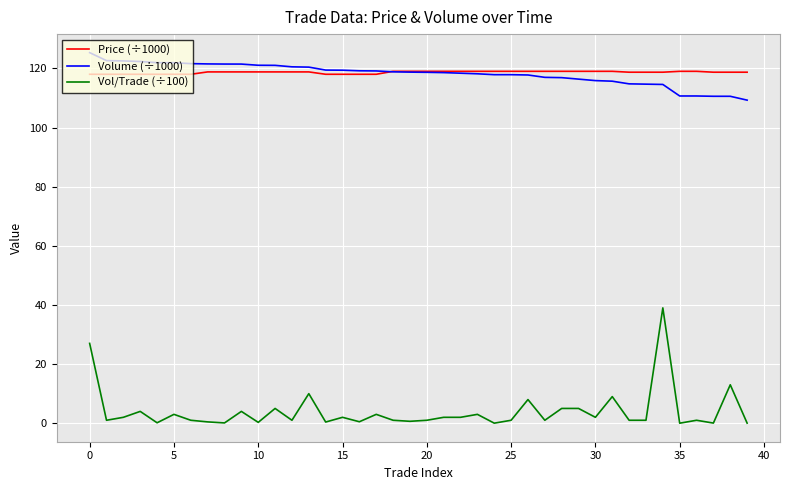

Which series has the largest range (max minus min)?

Vol/Trade (÷100)